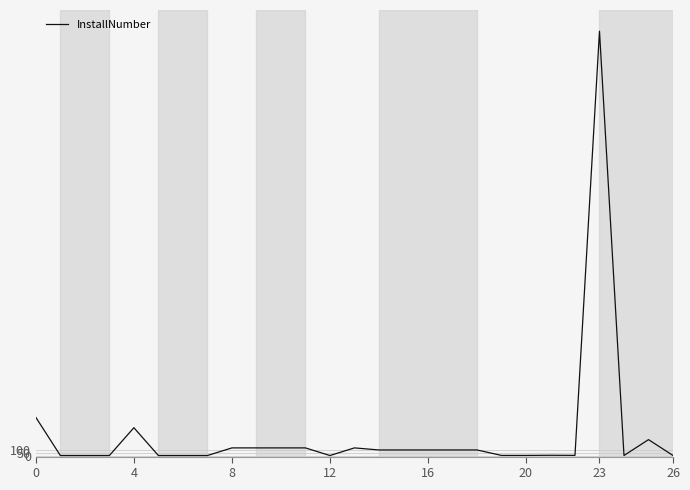

What is the label of the 17th point from the left?

16